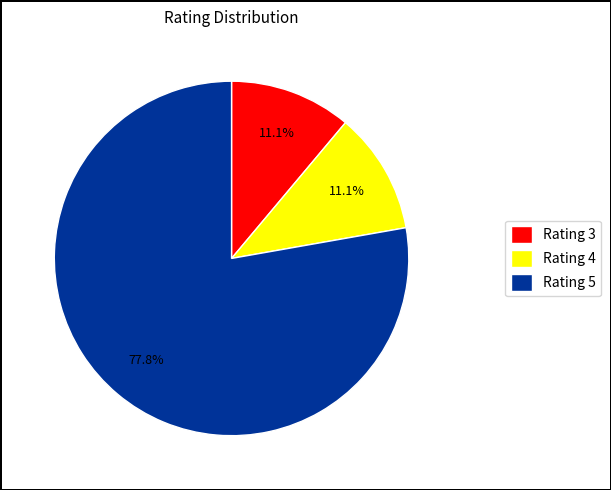

What percentage is the Rating 5 slice, to the nearest percent?

78%